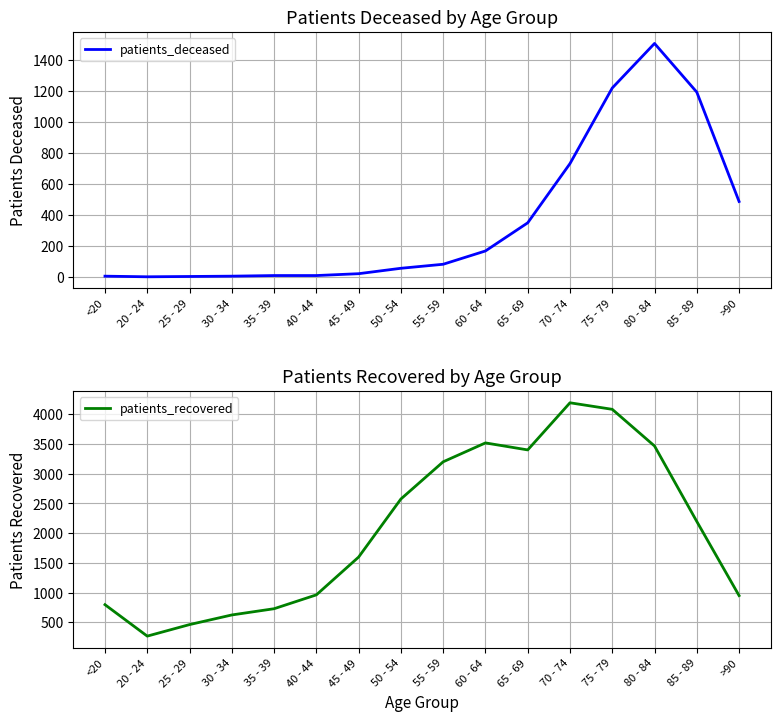

In patients_deceased, how many points are lower than both neighbors (excluding endpoints)?

1